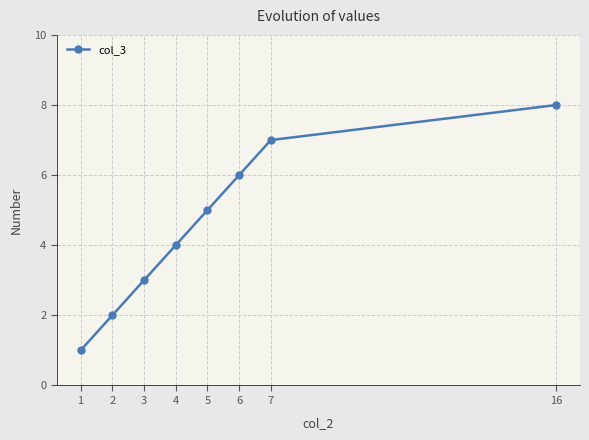

True or false: there are more than 0 points higher than both neighbors.

False